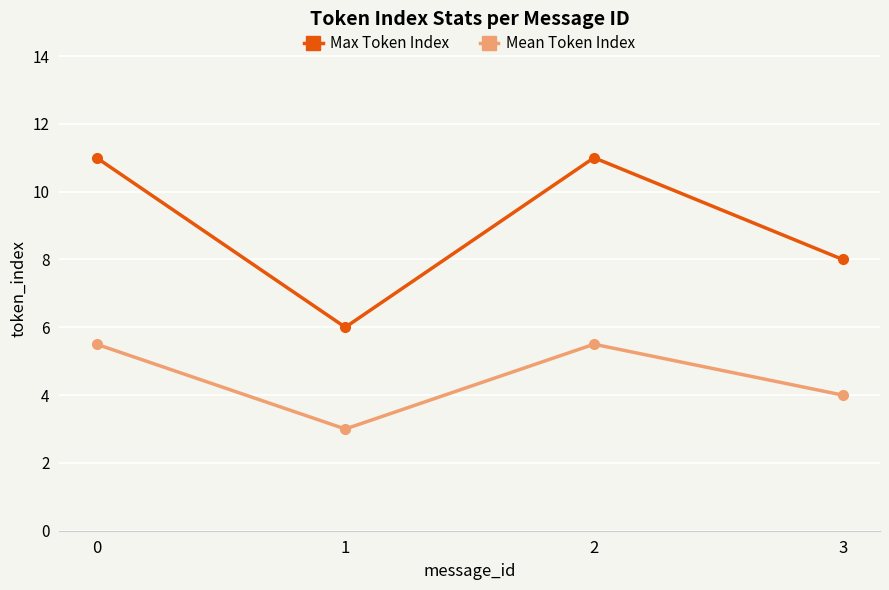

Rank the series at 0 from highest to lowest value.

Max Token Index, Mean Token Index